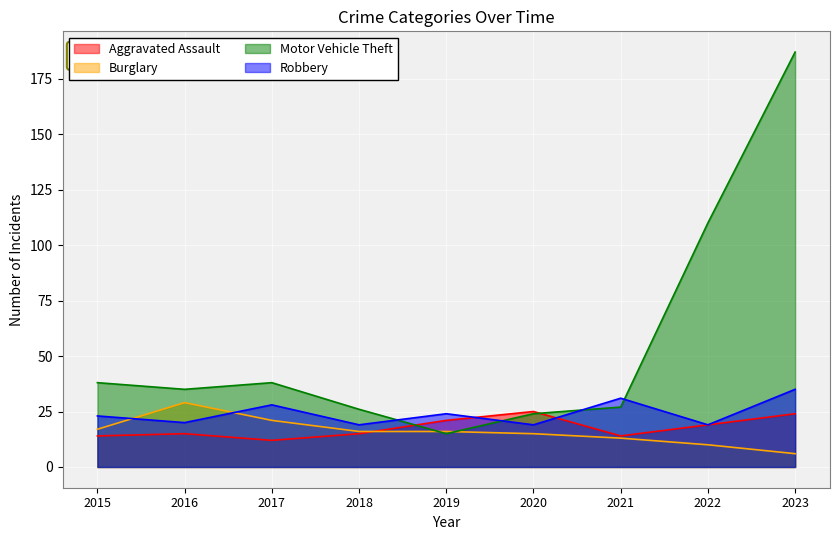

Does the chart display data point markers on the line(s)?

No